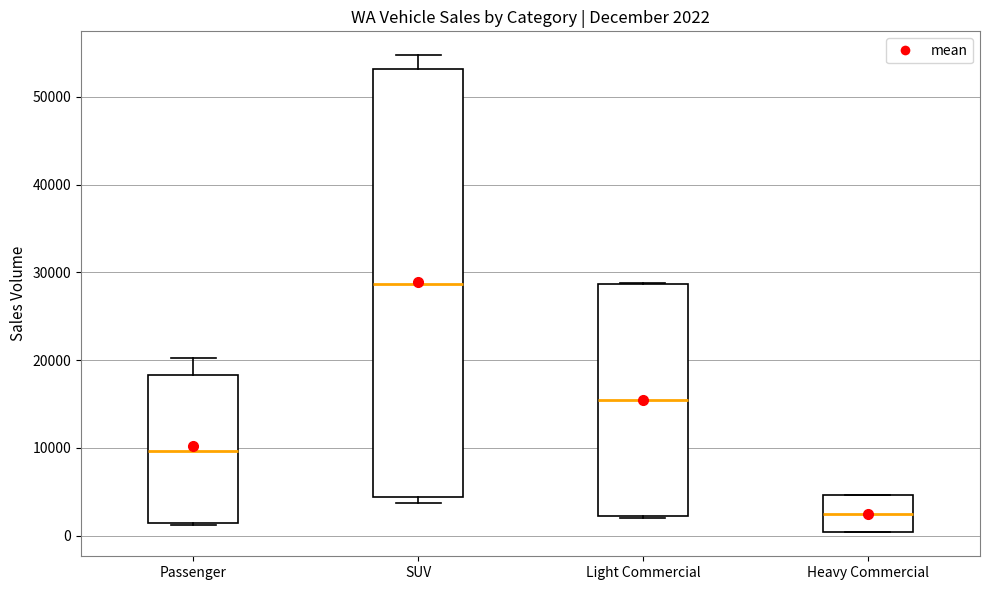

Which box has the highest median line?

SUV